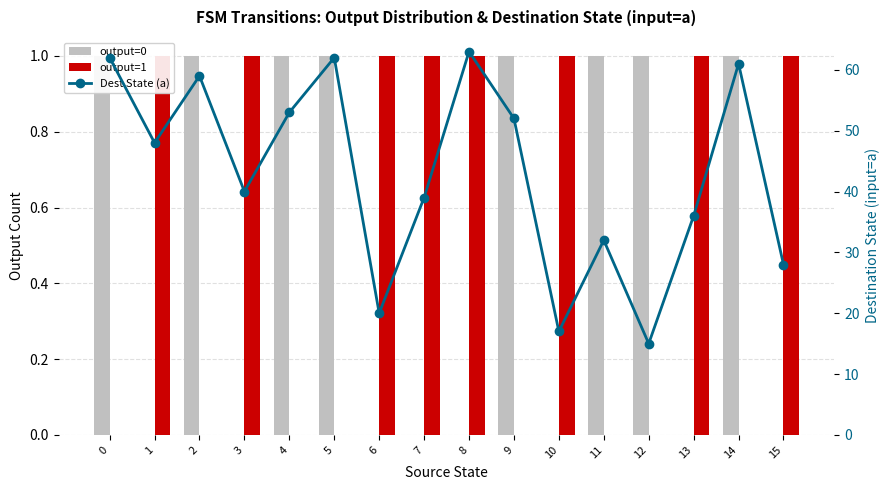

Which series has the largest total across all categories?

Dest State (a)